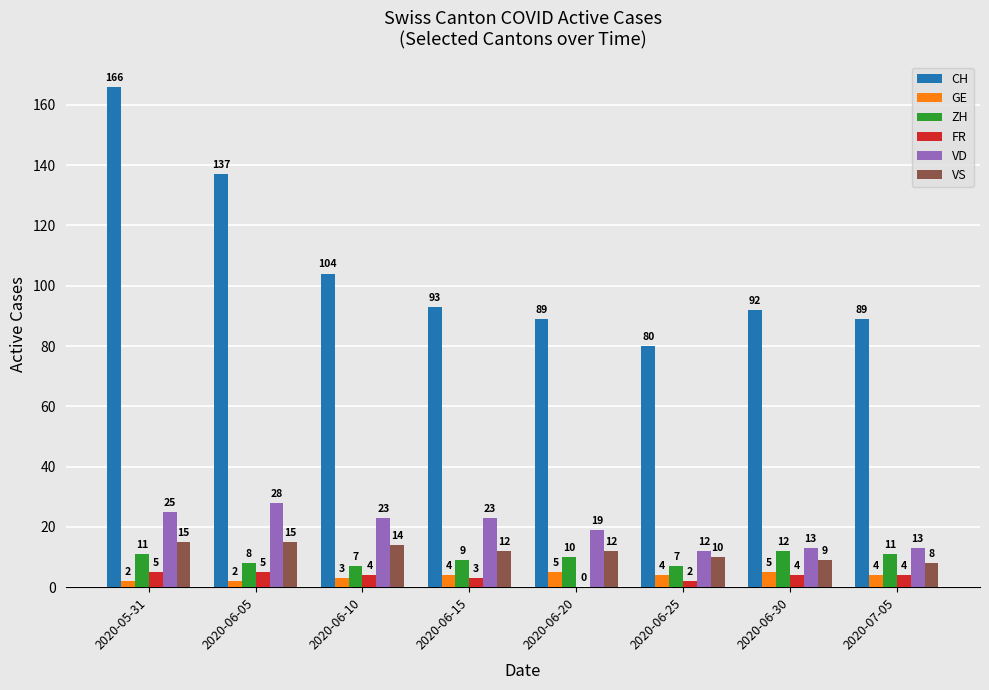

True or false: VD has a value of 3 at 2020-06-25.

False